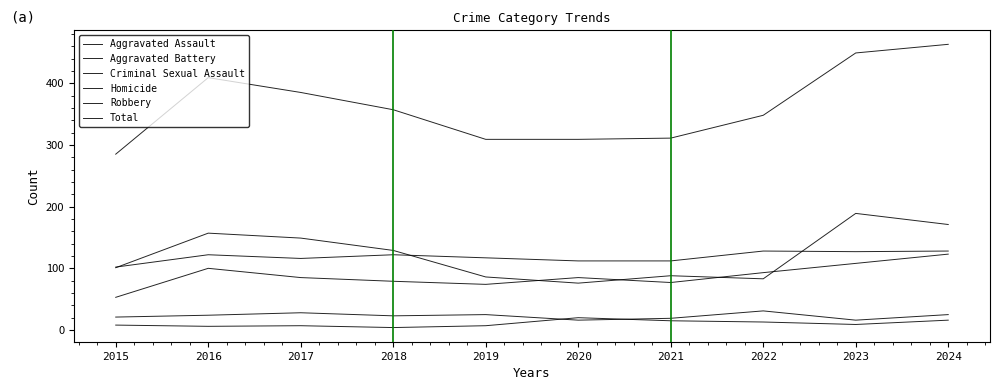

Where is the first local minimum for Homicide?

2016